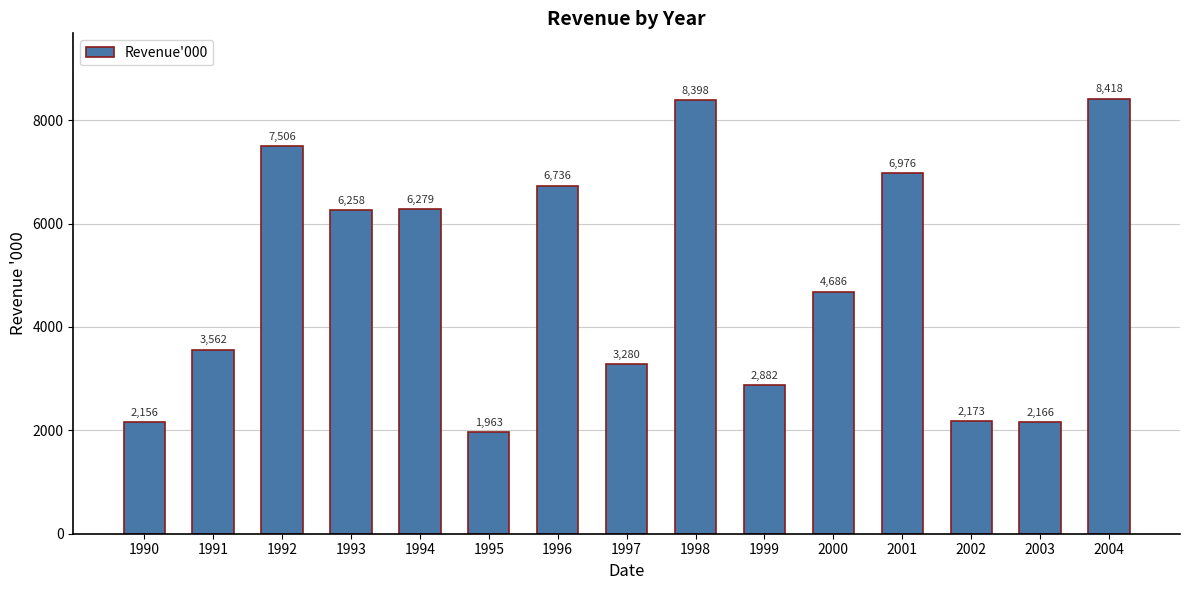

What is the ratio of the value at 2001 to the value at 1997?

2.1